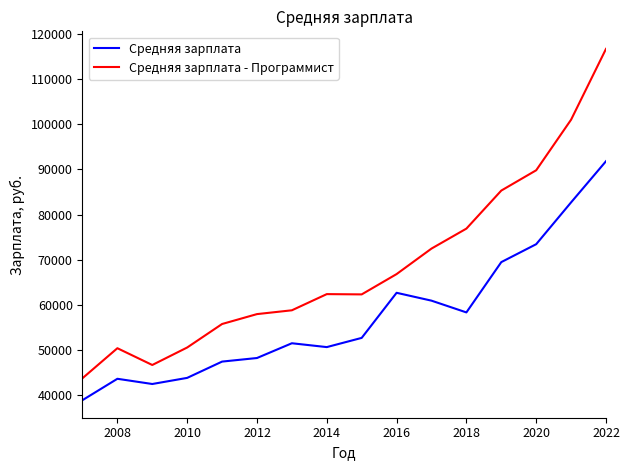

What is the maximum value for Средняя зарплата - Программист?

116651